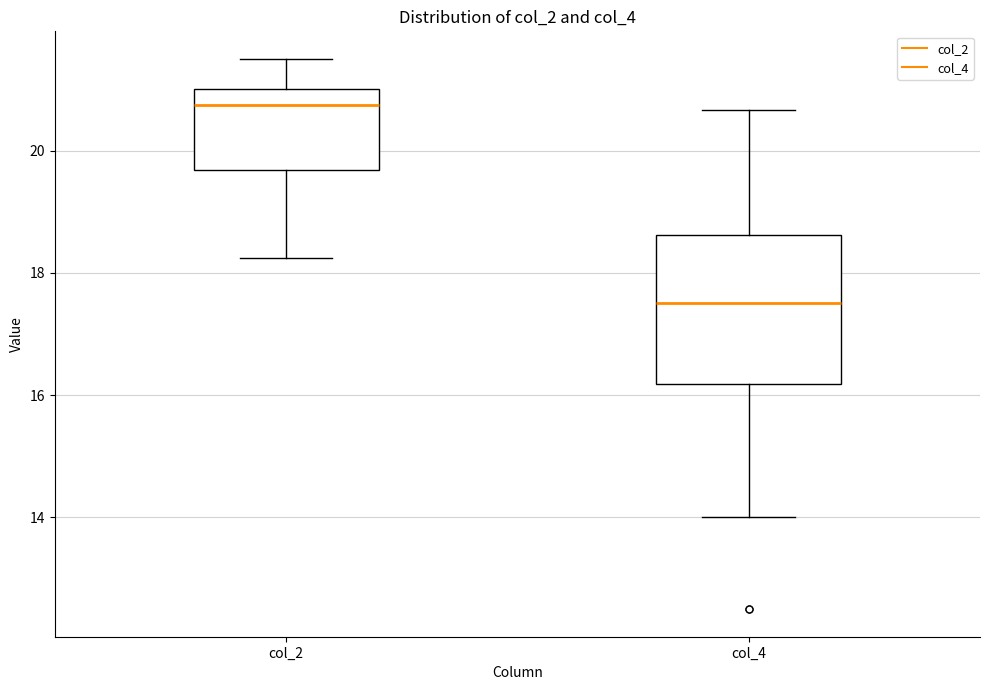

Reading left to right, transcribe this box plot: for each box, give where its median line is, the range the box spans, and where its two whiskers end, as read against the y-axis. The values are not printed on the chart, so give them approximately, as read against the axis.

col_2: median 20.8, box 19.6 to 21.0, whiskers 18.2 to 21.6
col_4: median 17.6, box 16.2 to 18.6, whiskers 14.0 to 20.6